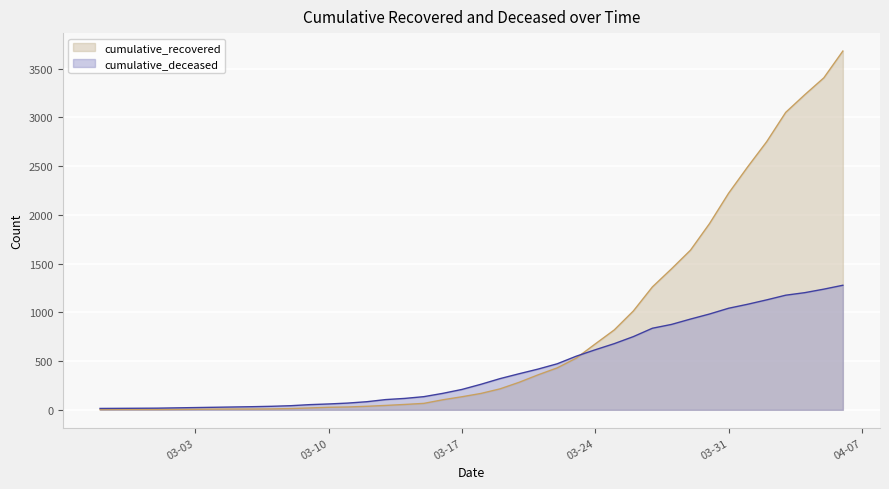

Which series has the widest spread of values?

cumulative_recovered